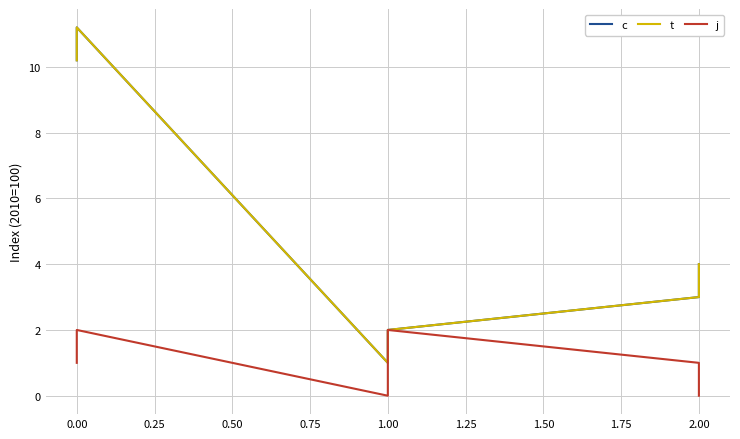

How many data points in j are above 1?

2